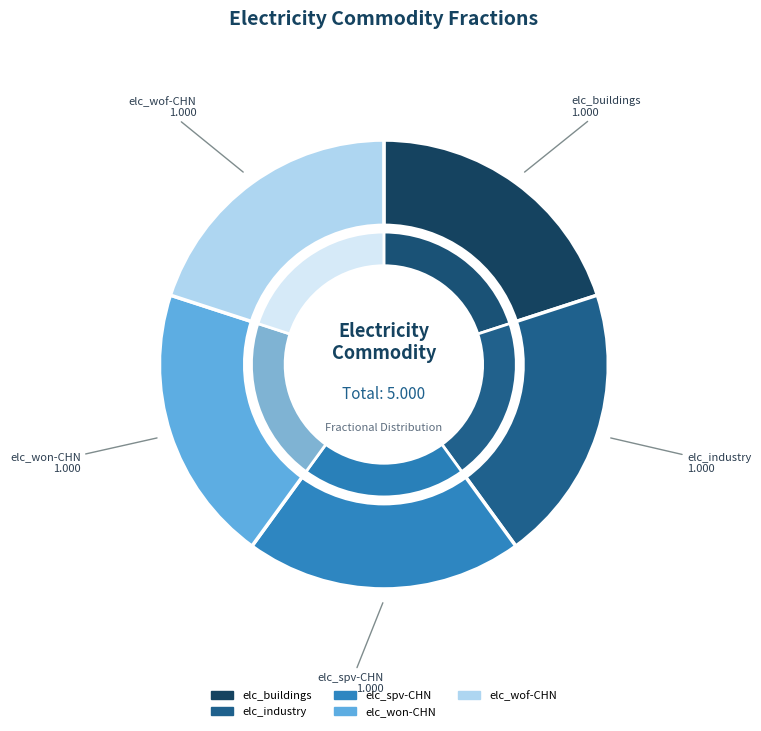

Does any single category account for the majority?

No